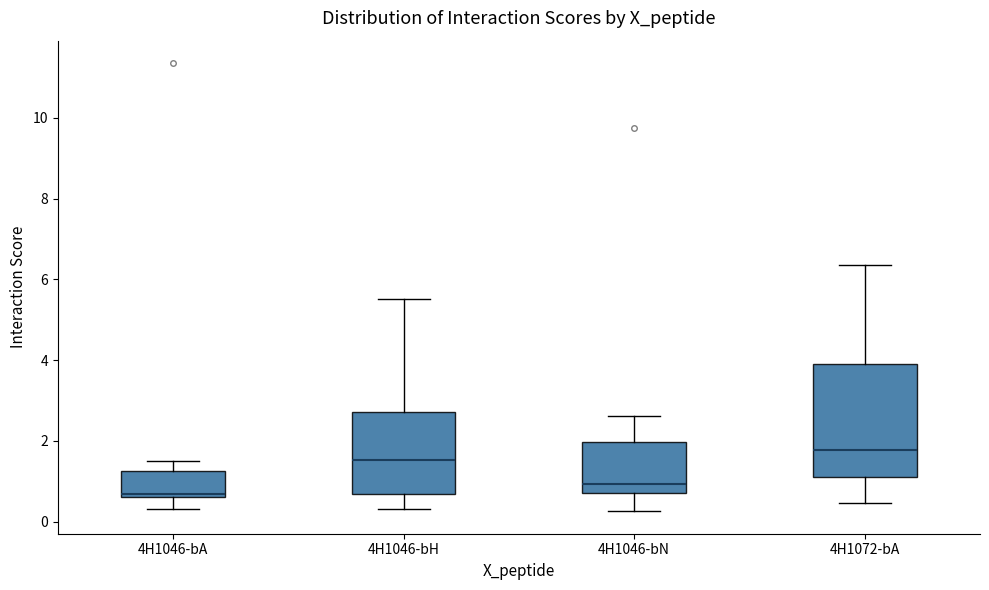

Reading left to right, transcribe this box plot: for each box, give where its median line is, the range the box spans, and where its two whiskers end, as read against the y-axis. The values are not printed on the chart, so give them approximately, as read against the axis.

4H1046-bA: median 0.6 (just above the box's lower edge), box 0.6 to 1.2, whiskers 0.4 to 1.6
4H1046-bH: median 1.6, box 0.6 to 2.8, whiskers 0.4 to 5.6
4H1046-bN: median 1.0, box 0.8 to 2.0, whiskers 0.2 to 2.6
4H1072-bA: median 1.8, box 1.2 to 3.8, whiskers 0.4 to 6.4